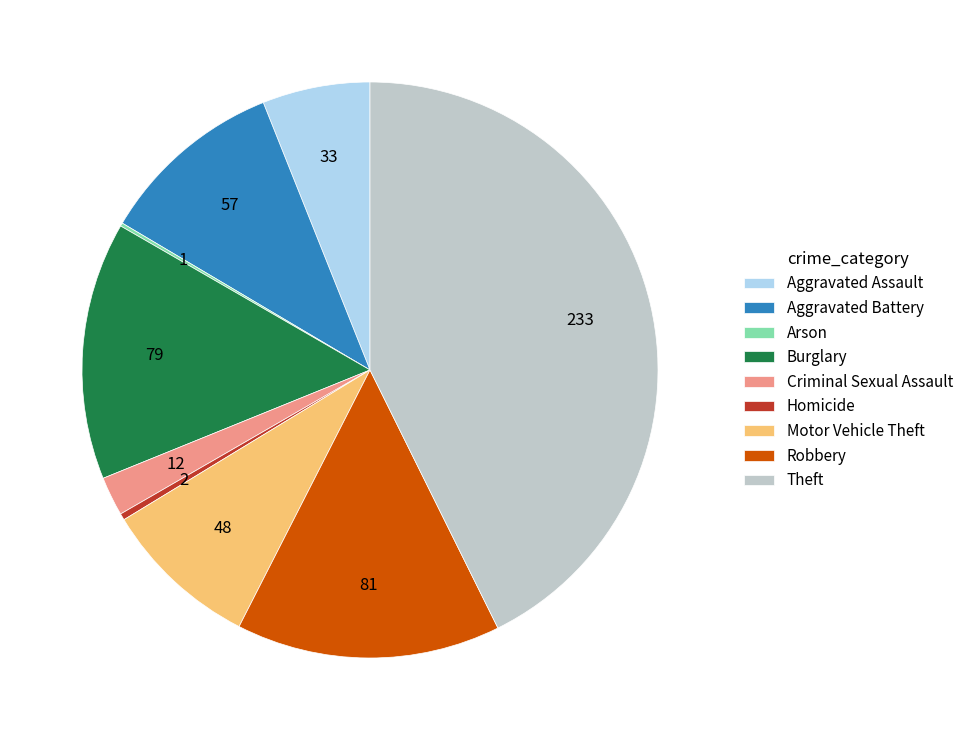

Which category has the biggest portion of the pie?

Theft